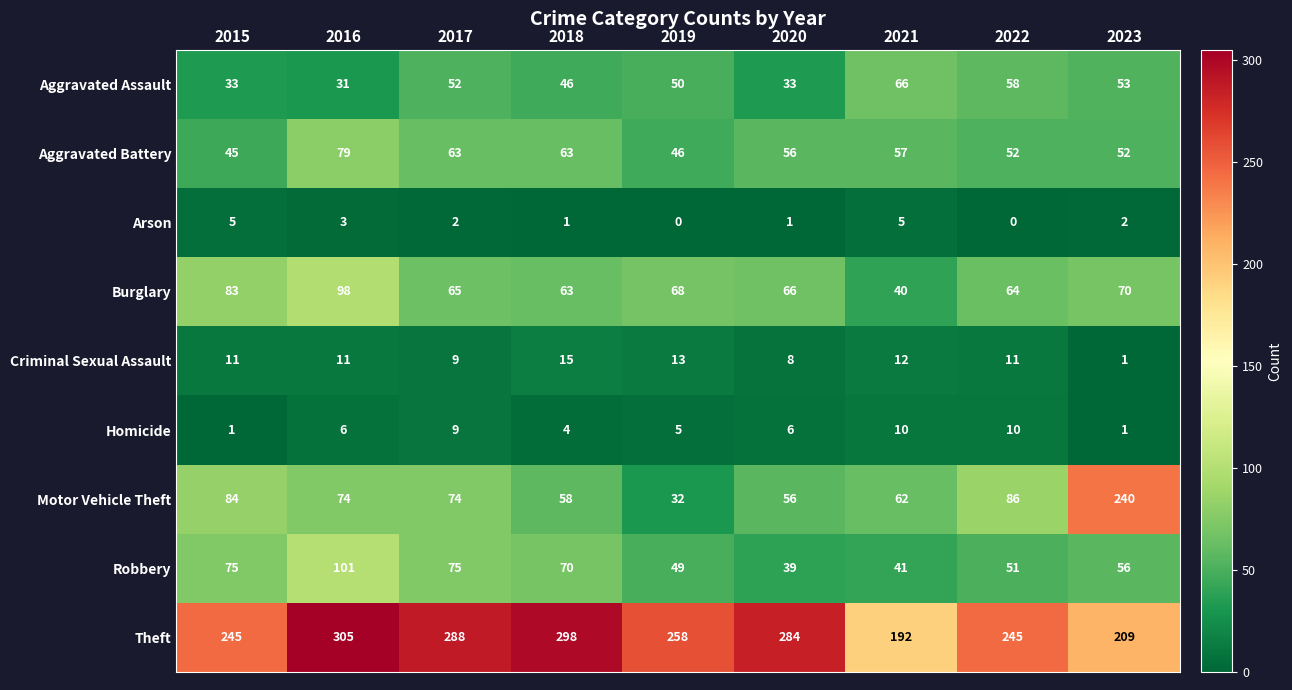

Where does the Aggravated Battery series first go above 56?

2016